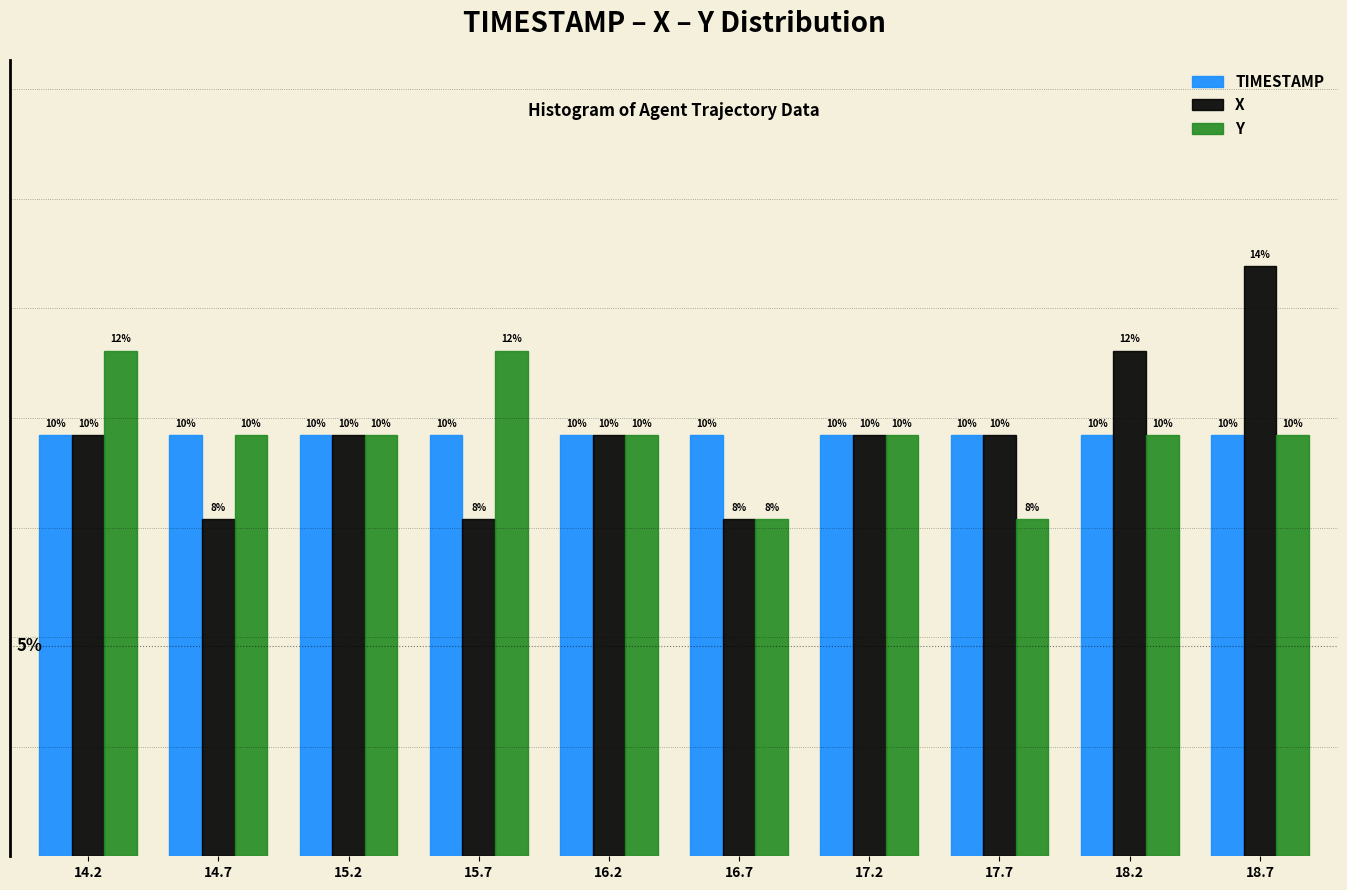

Rank the series at 15.7 from lowest to highest value.

X, TIMESTAMP, Y